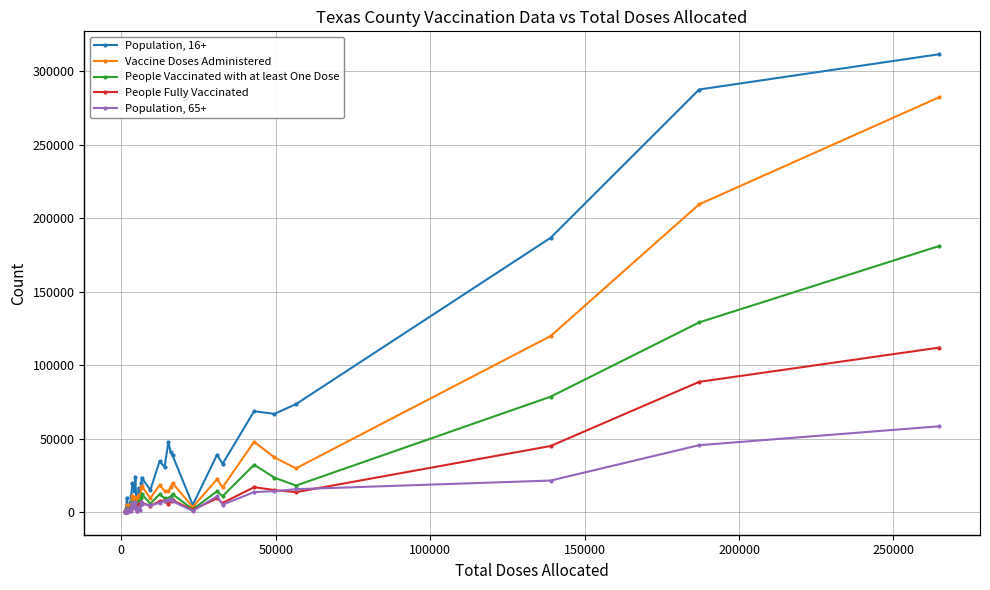

What is the sum of all Vaccine Doses Administered values?

991202